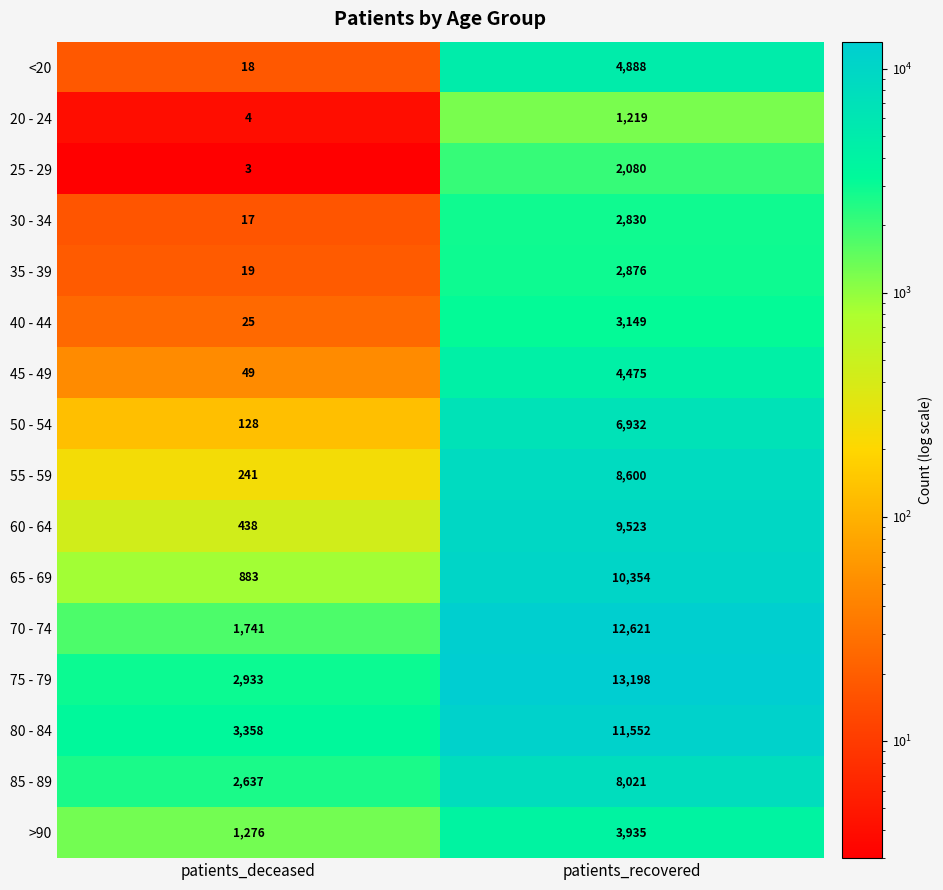

The value of 35 - 39 at patients_recovered is 2876. True or false?

True